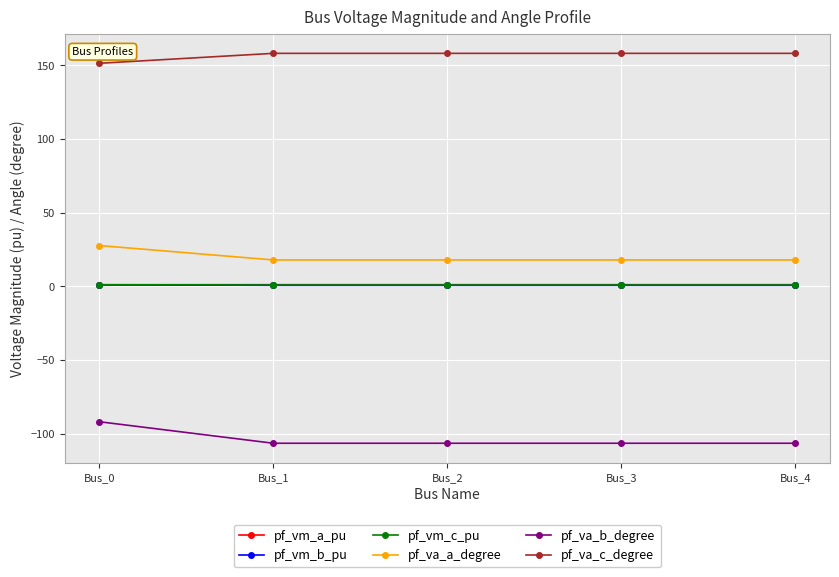

Which series has the largest total across all categories?

pf_va_c_degree